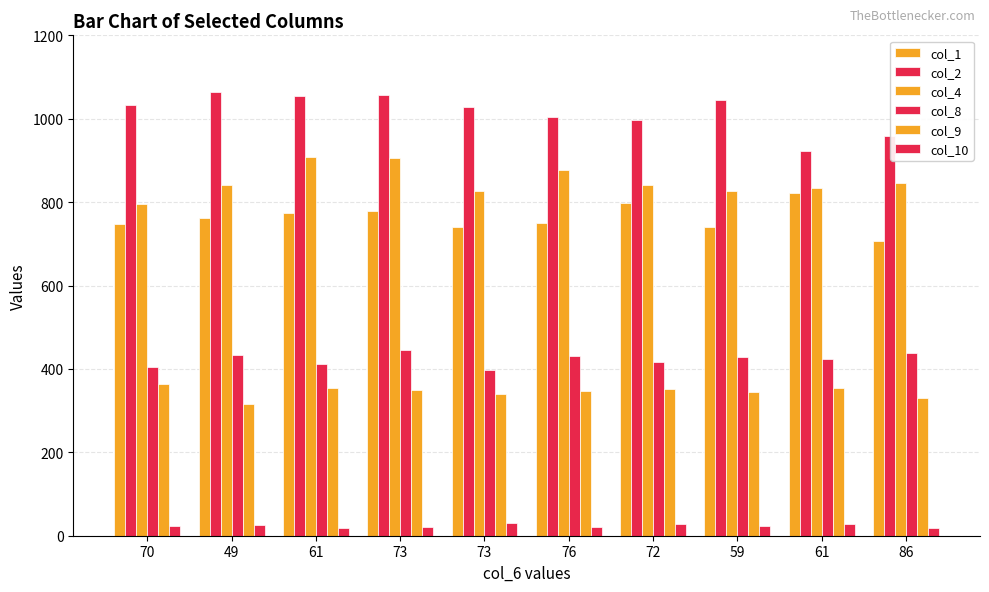

What value does the col_10 series have at 61, to the nearest 10?

20